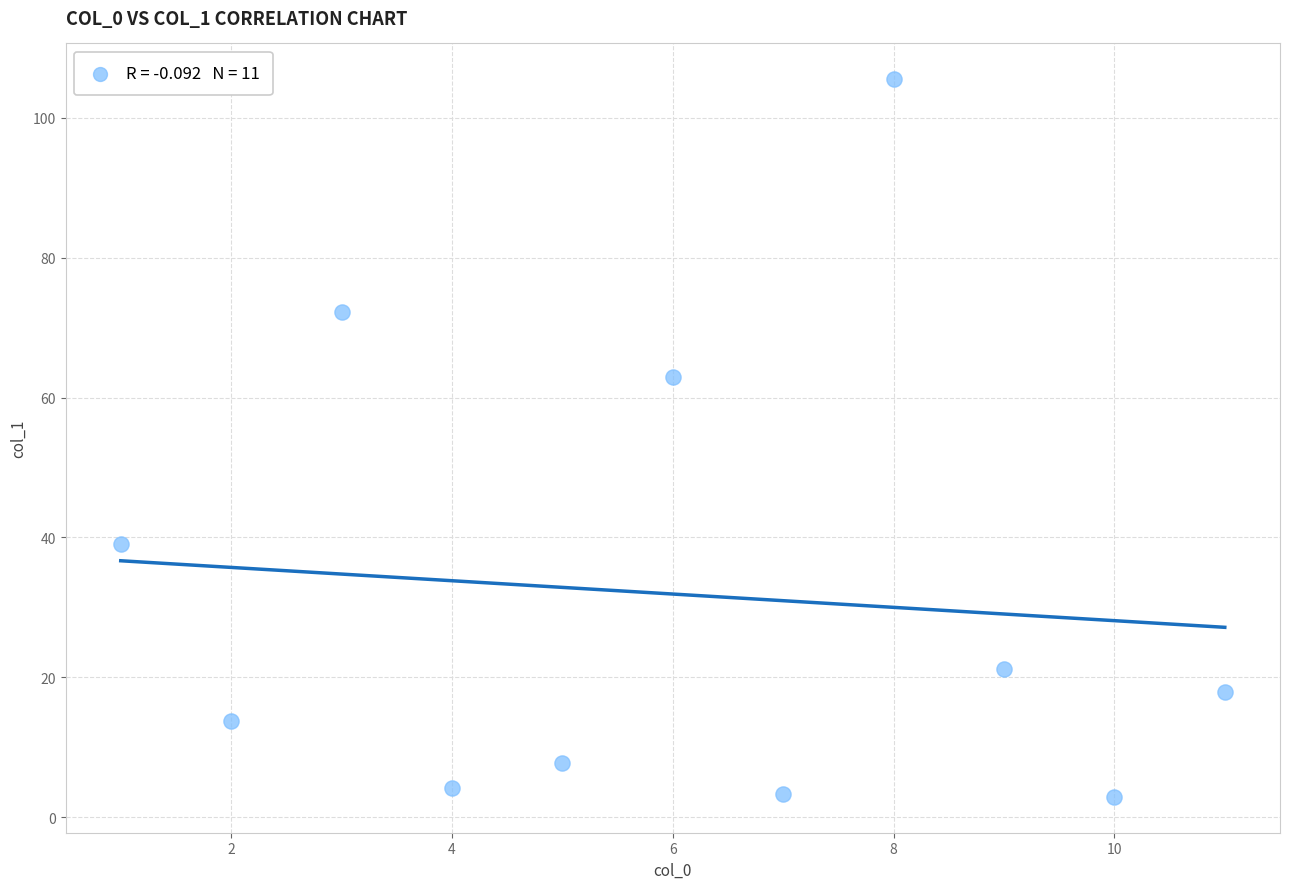

What Y value in the scatter plot is closest to 54?

63.0